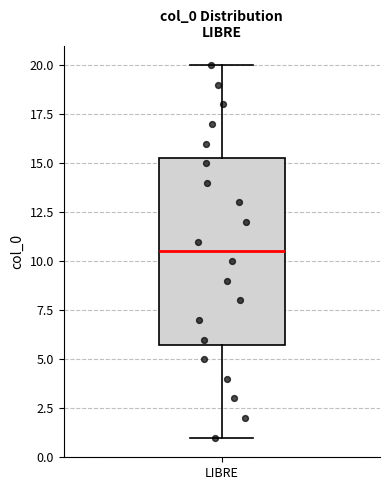

Read this box plot against the y-axis: the position of the median line, the range covered by the box, and the ends of both whiskers. The values are not printed on the chart, so give them approximately, as read against the axis.

median 10.5, box 6.0 to 15.5, whiskers 1.0 to 20.0